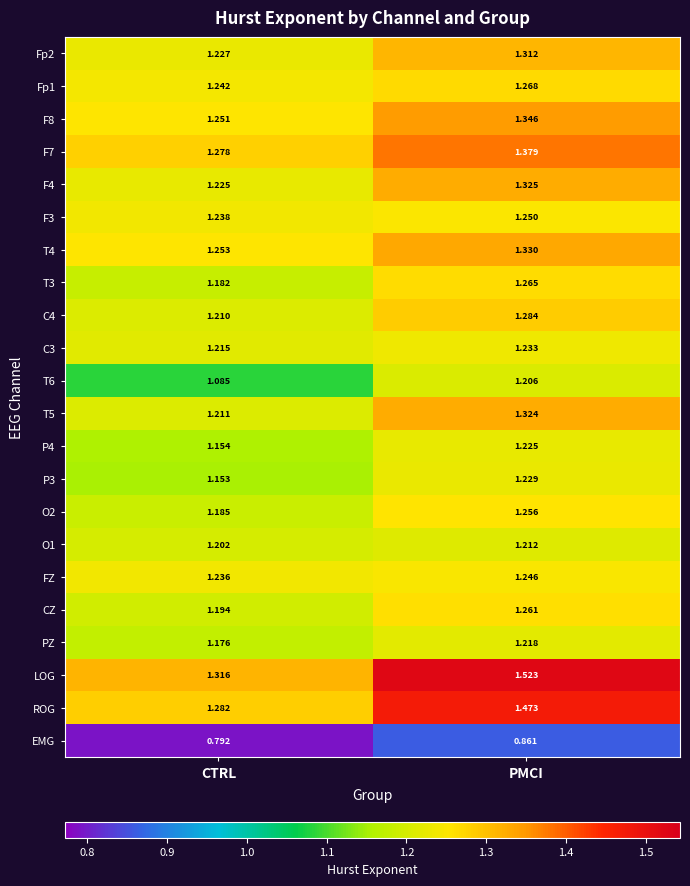

At which category is the sum across all series the highest?

PMCI